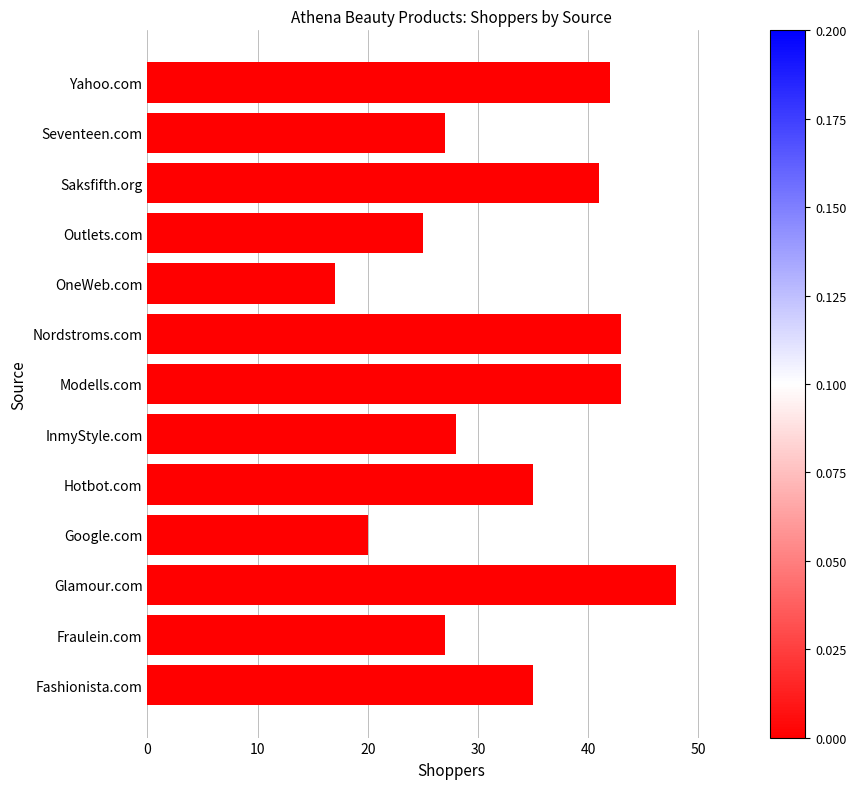

The chart shows a value of 7 at Outlets.com. True or false?

False